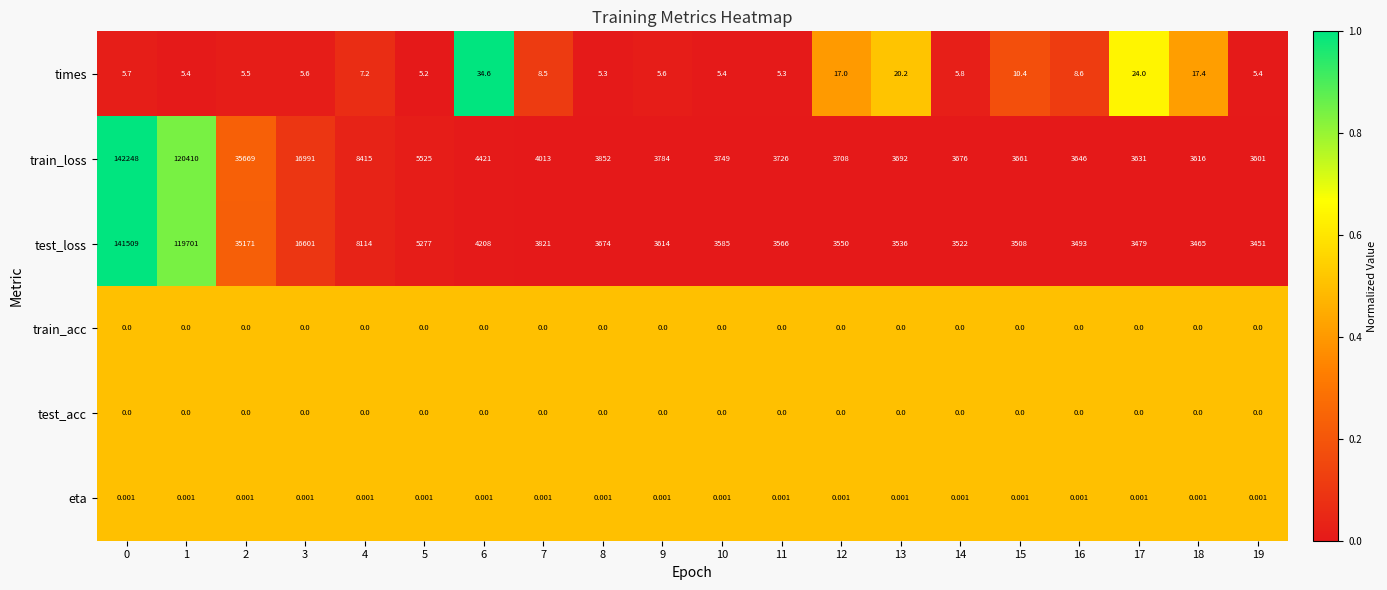

Which series has the largest range (max minus min)?

train_loss